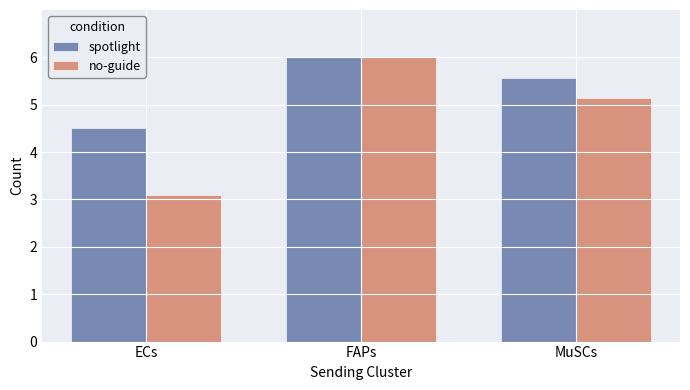

What is the label of the 3rd bar from the left?

MuSCs